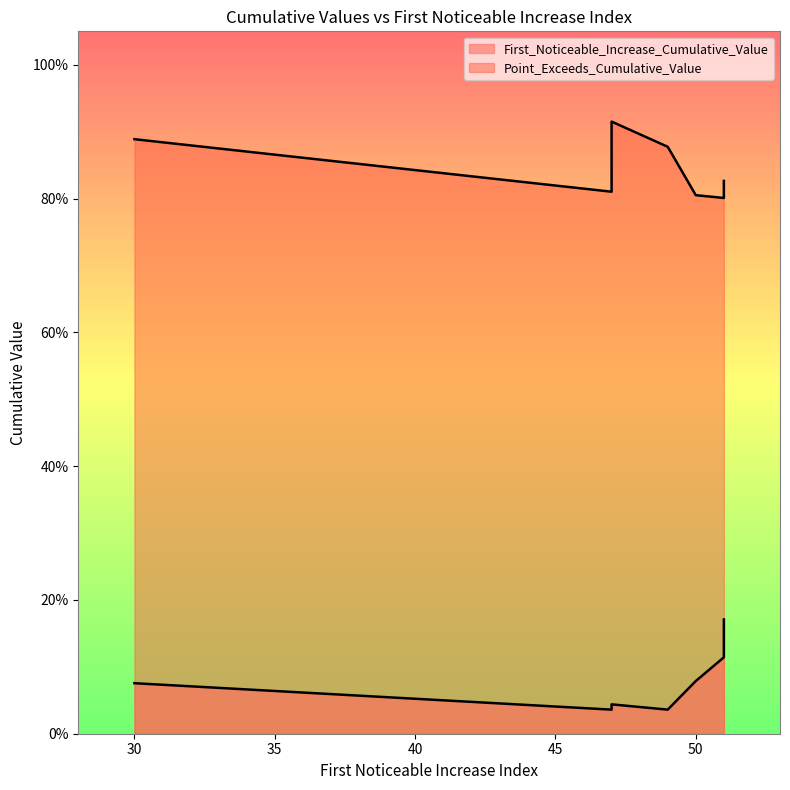

At which label is First_Noticeable_Increase_Cumulative_Value closest to 0?

49